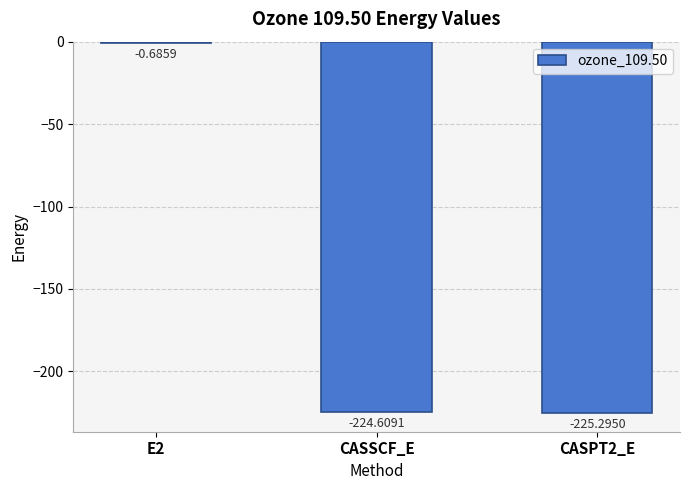

What is the change in value from E2 to CASSCF_E?

-223.9